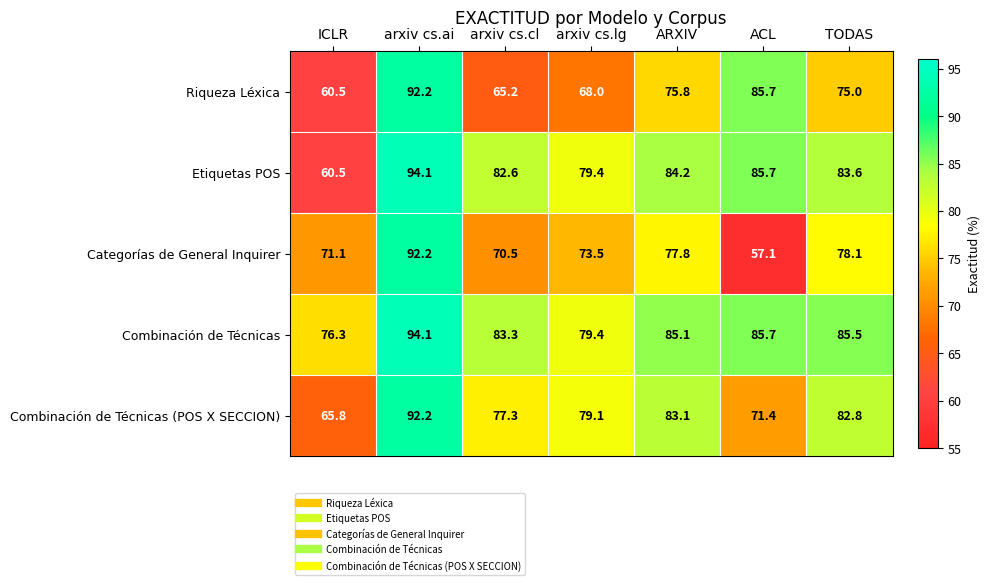

At which category does the chart reach its minimum across all series?

ACL